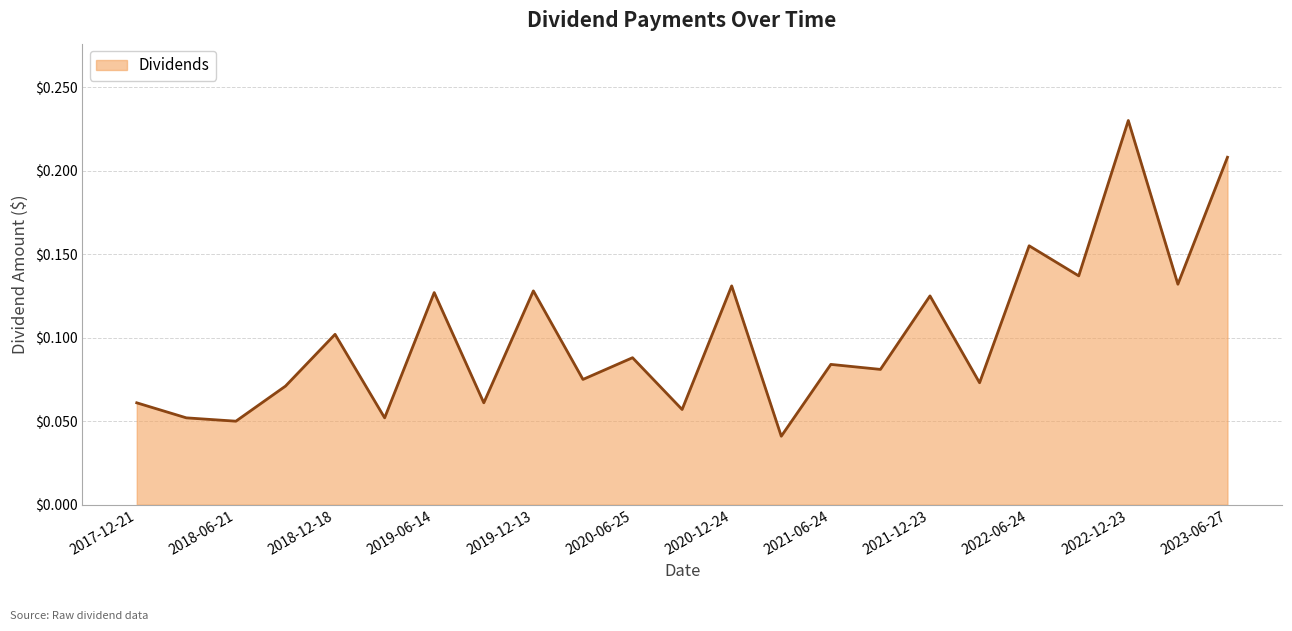

How many lines are shown in the chart?

1